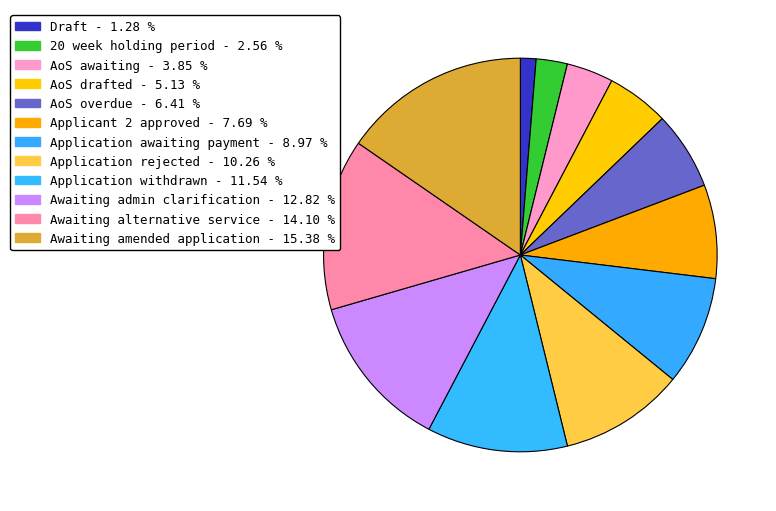

How many slices are in this pie chart?

12